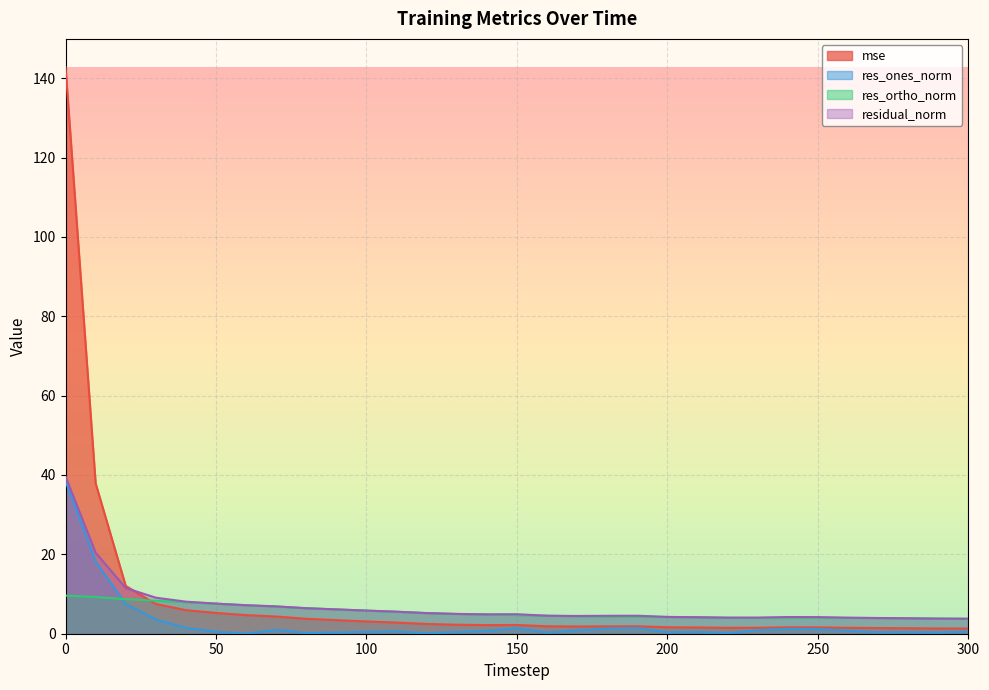

True or false: residual_norm and mse intersect in this chart.

True